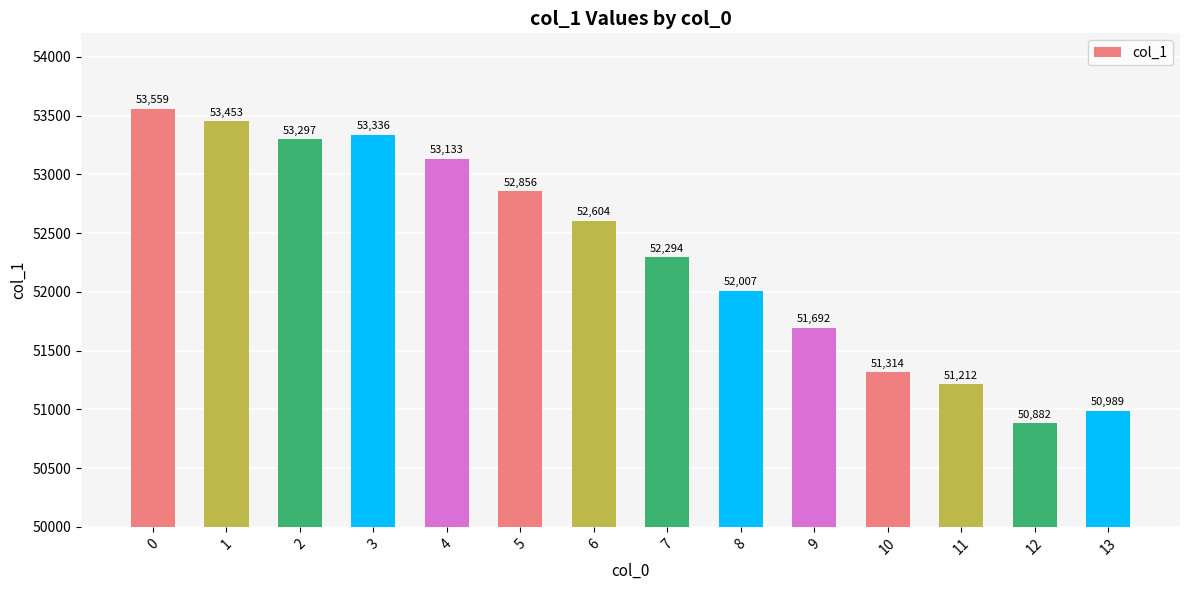

What is the difference between the values at 6 and 11?

1391.9